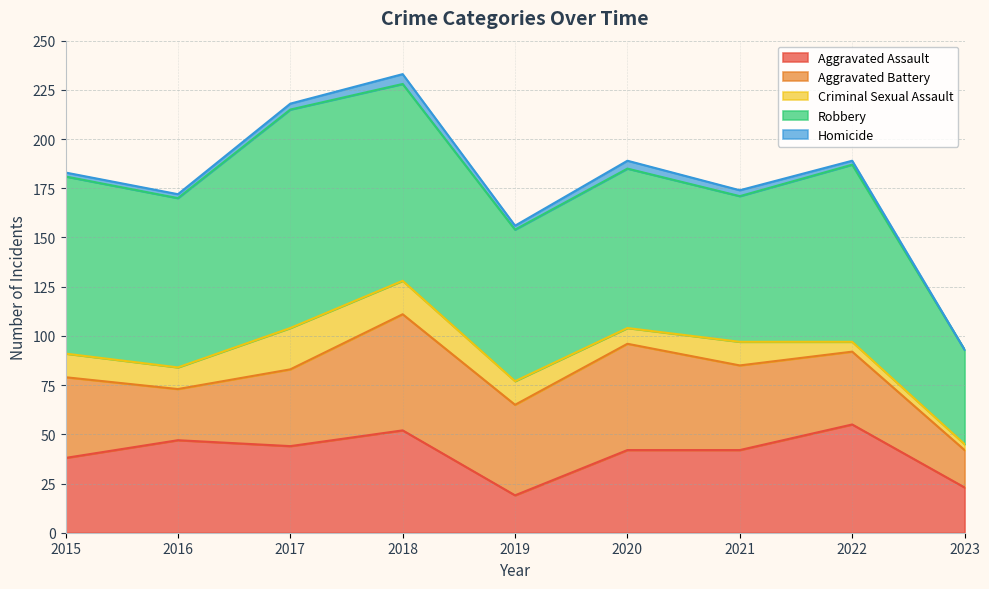

Reading left to right, extract all data points from this chart.

Aggravated Assault: 38	47	44	52	19	42	42	55	23
Aggravated Battery: 41	26	39	59	46	54	43	37	19
Criminal Sexual Assault: 12	11	21	17	12	8	12	5	3
Robbery: 90	86	111	100	77	81	74	90	48
Homicide: 2	2	3	5	2	4	3	2	0